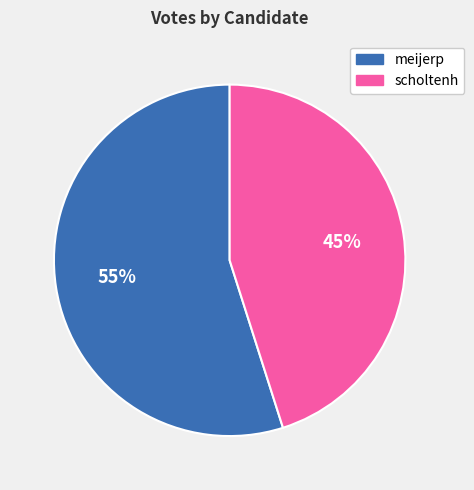

To the nearest percent, what is the average slice percentage?

50%